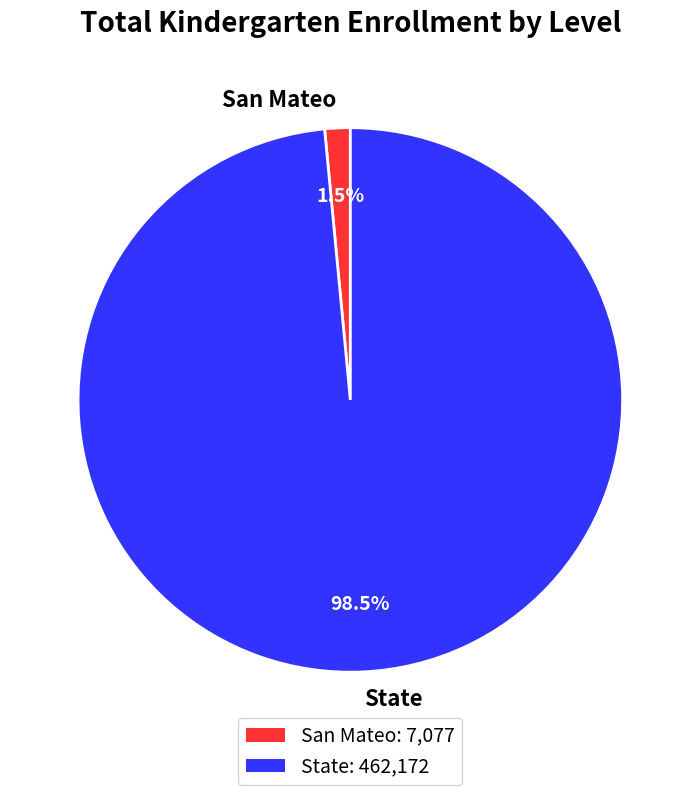

How many slices are in this pie chart?

2